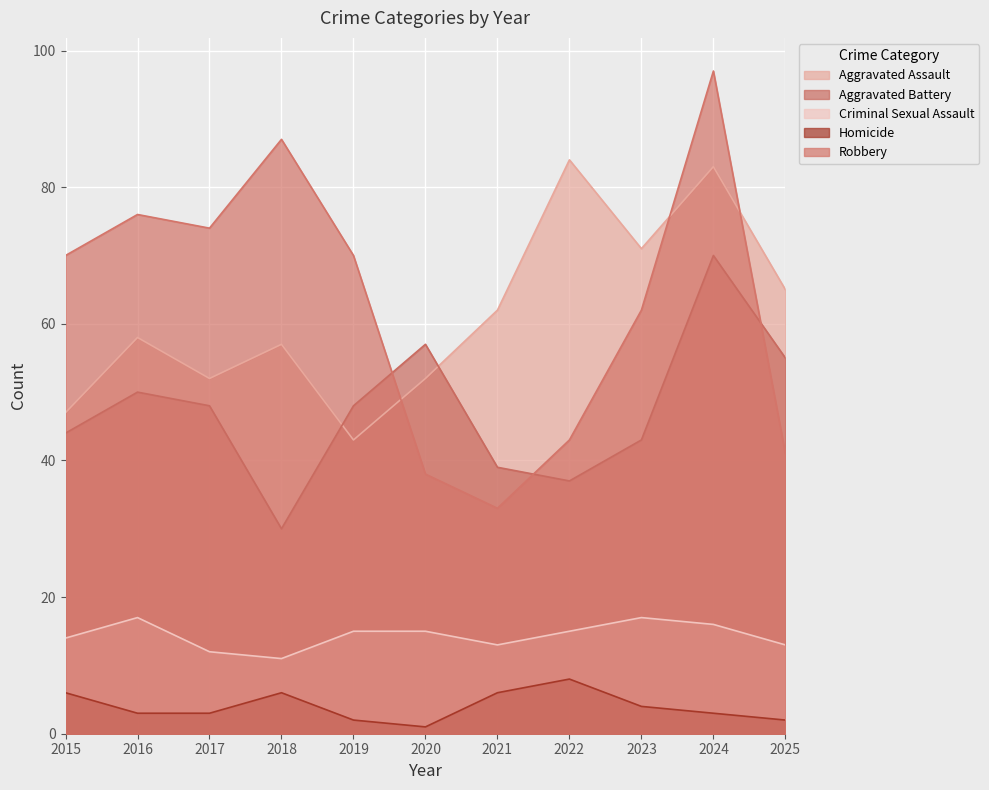

How many lines are shown in the chart?

5